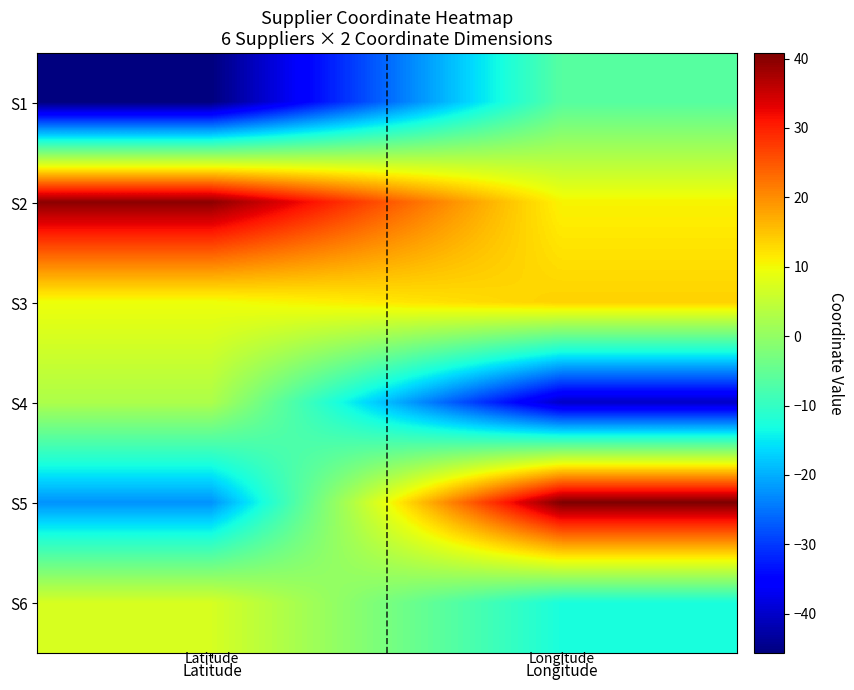

What is the greatest value displayed?

40.8